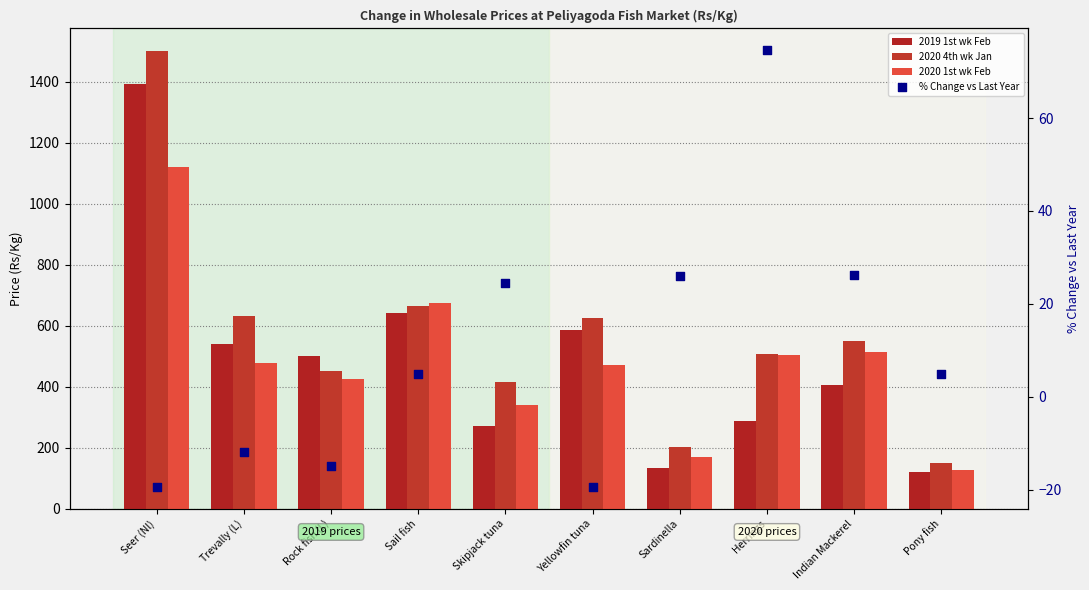

At how many categories does at least one series exceed 747?

1